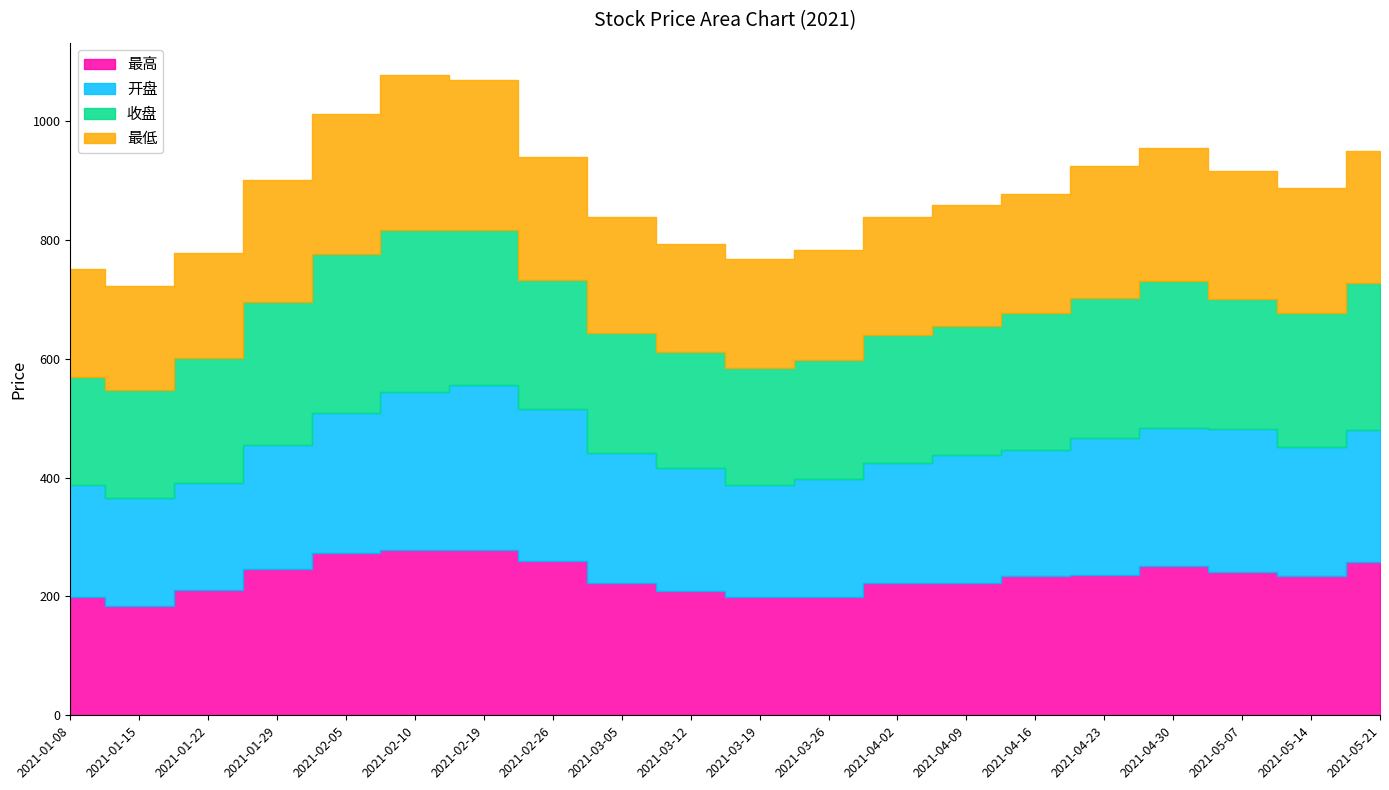

What is the total value across all series at 2021-04-02?

838.5